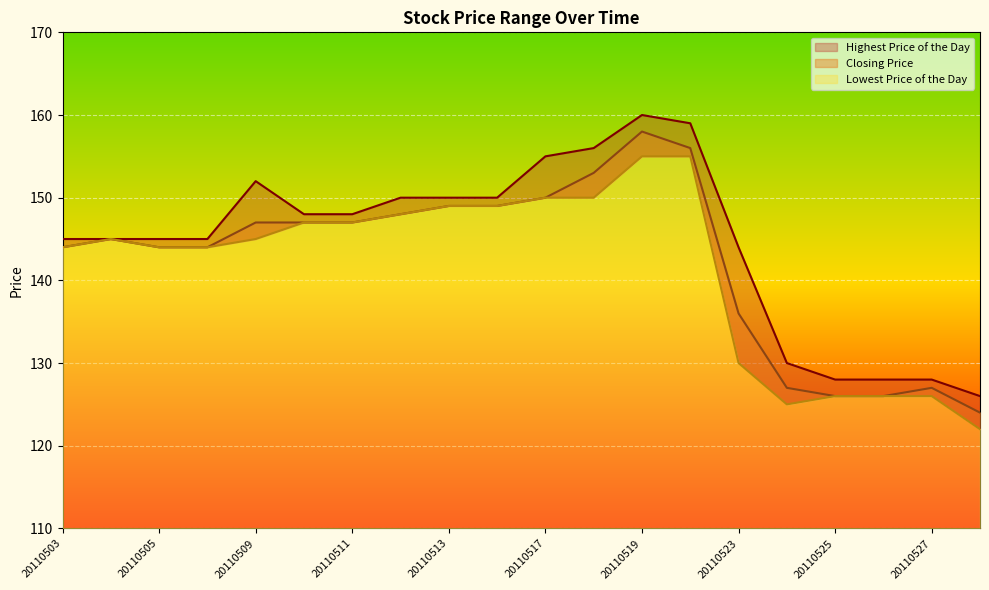

At which label does Lowest Price of the Day reach its peak?

20110519